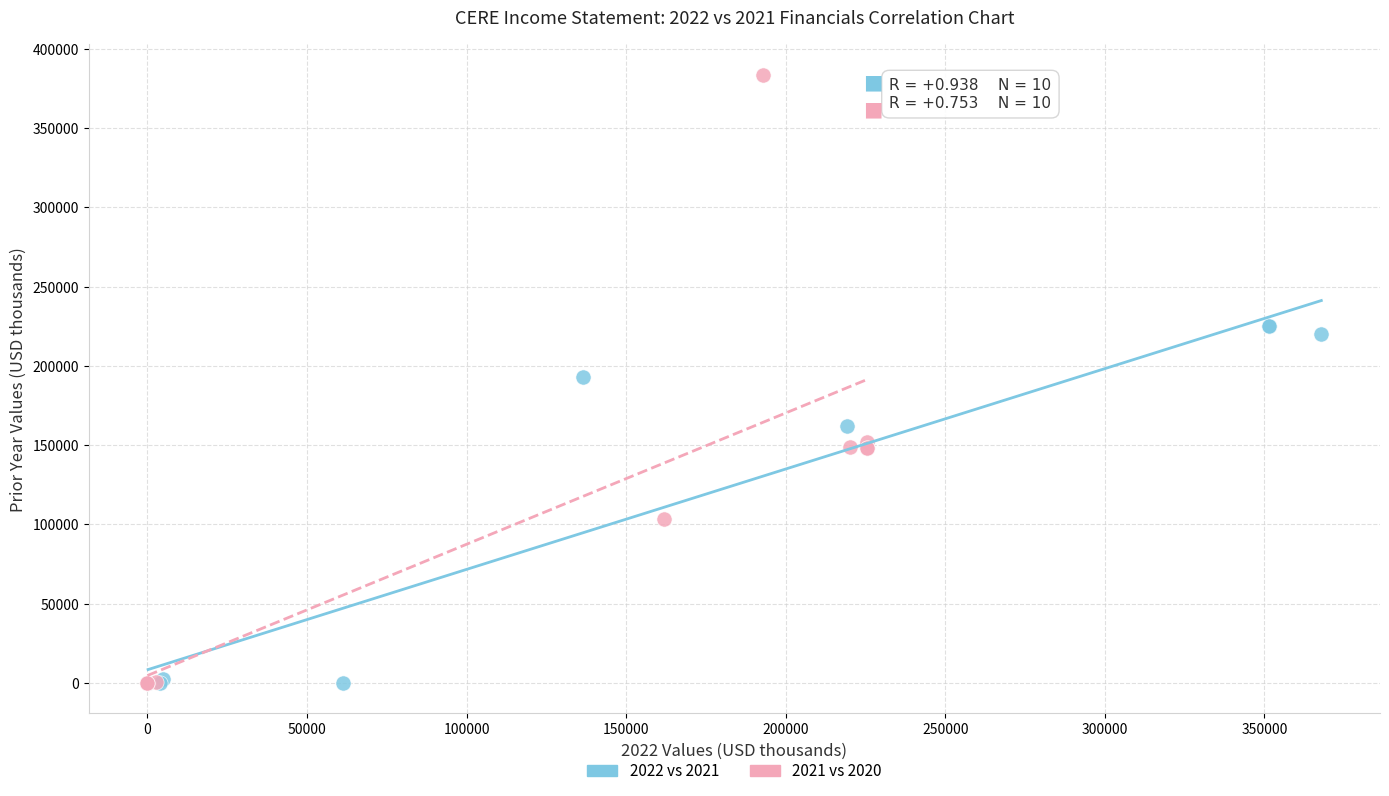

Which series contains the highest Y value?

2021 vs 2020